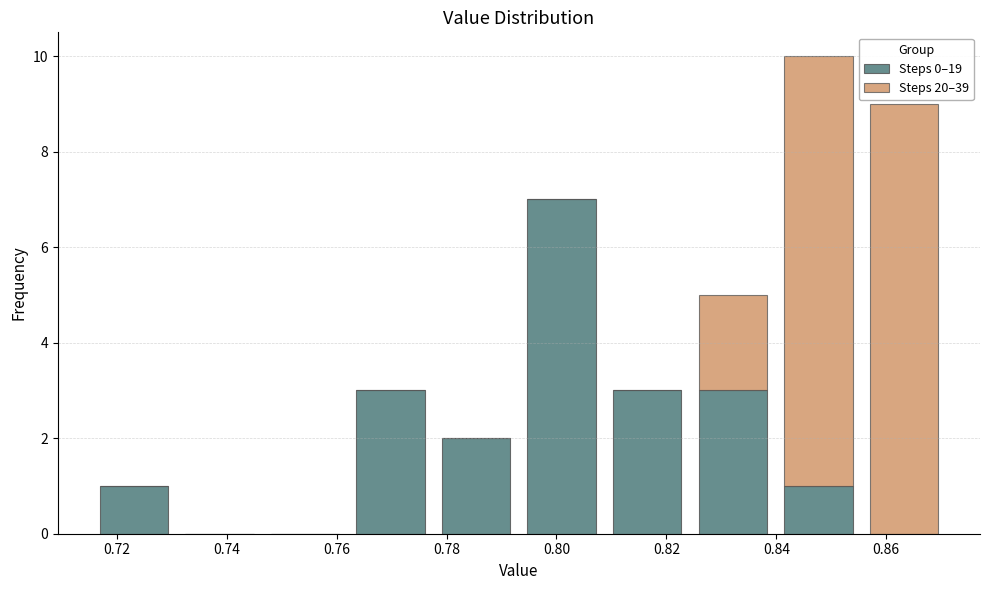

Which range on the x-axis has the tallest stacked bar (by total height)?

0.840 to 0.856